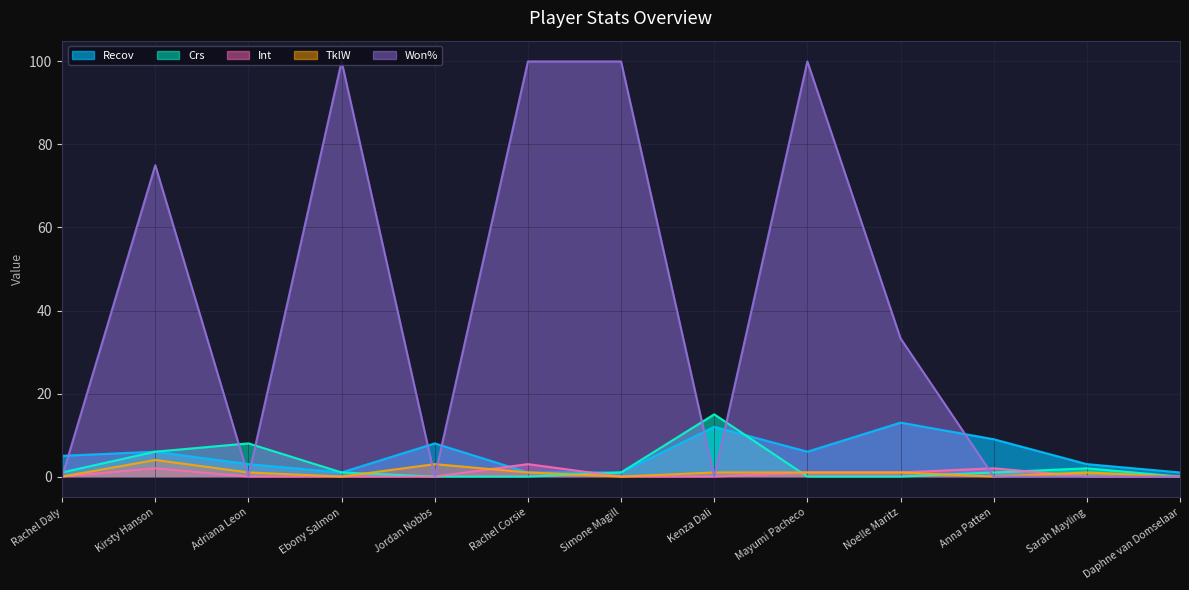

List the series in order of their peak value, lowest first.

Int, TklW, Recov, Crs, Won%